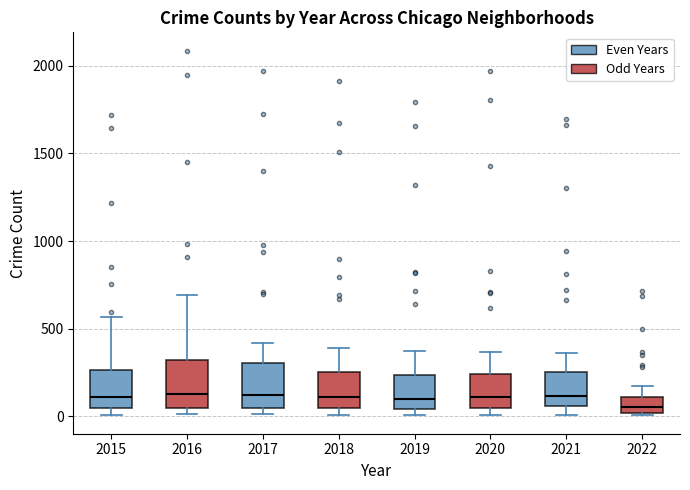

Reading left to right, transcribe this box plot: for each box, give where its median line is, the range the box spans, and where its two whiskers end, as read against the y-axis. The values are not printed on the chart, so give them approximately, as read against the axis.

2015: median 100, box 50 to 250, whiskers 0 to 550
2016: median 150, box 50 to 300, whiskers 0 to 700
2017: median 100, box 50 to 300, whiskers 0 to 400
2018: median 100, box 50 to 250, whiskers 0 to 400
2019: median 100, box 50 to 250, whiskers 0 to 400
2020: median 100, box 50 to 250, whiskers 0 to 350
2021: median 100, box 50 to 250, whiskers 0 to 350
2022: median 50, box 0 to 100, whiskers 0 (just below the box's lower edge) to 200